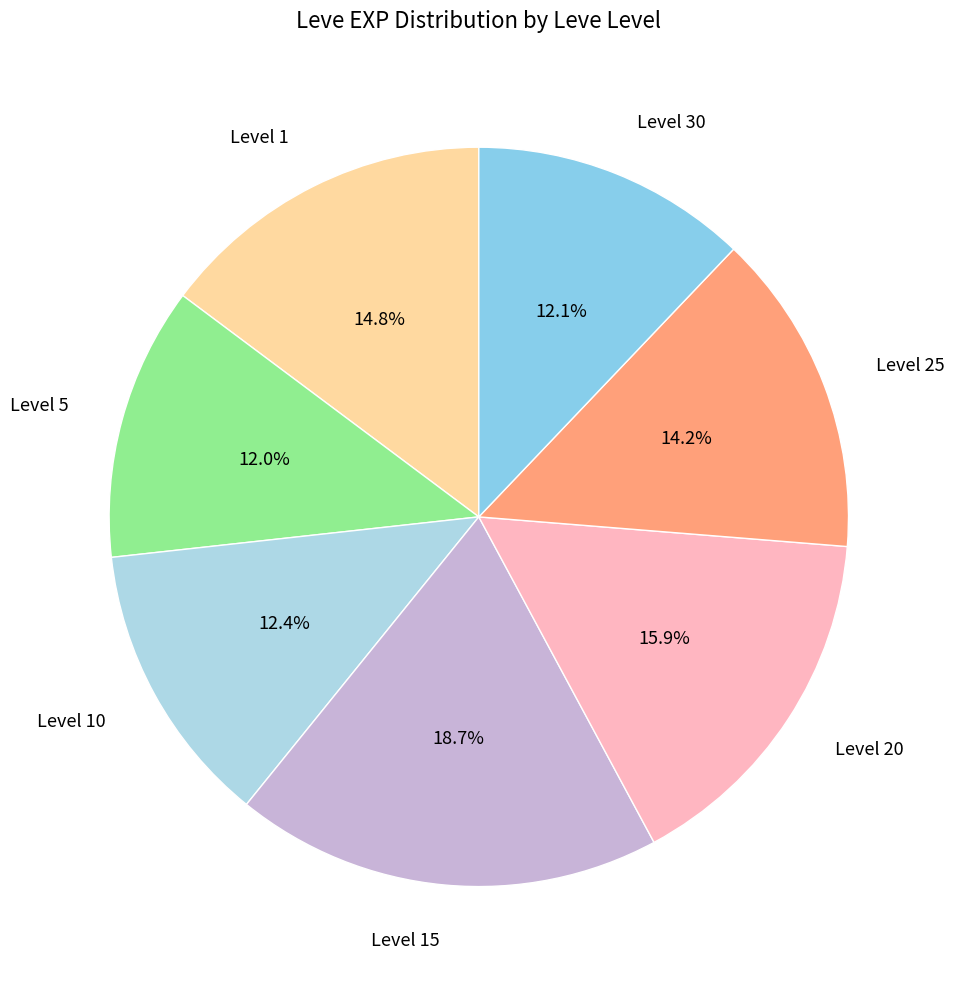

Is there a majority slice in this chart?

No